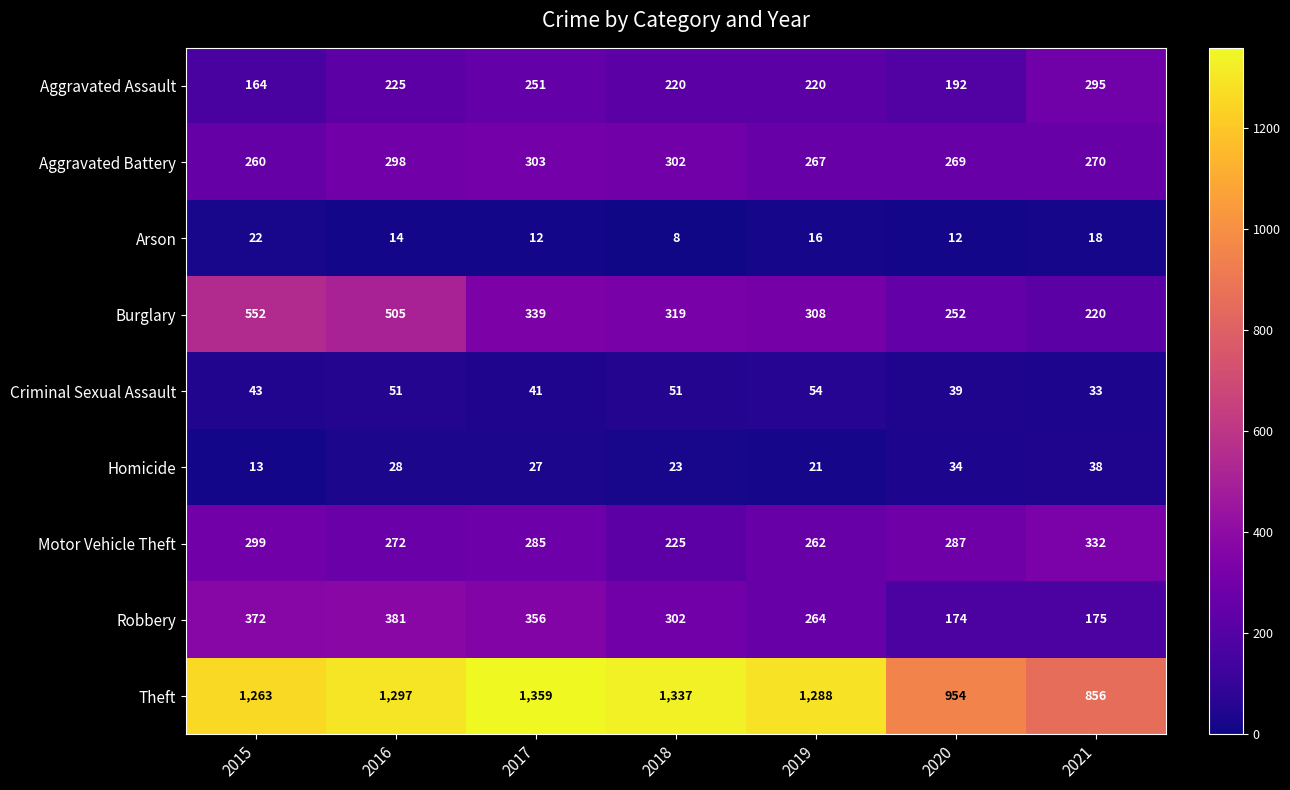

Which series has the largest total across all categories?

Theft